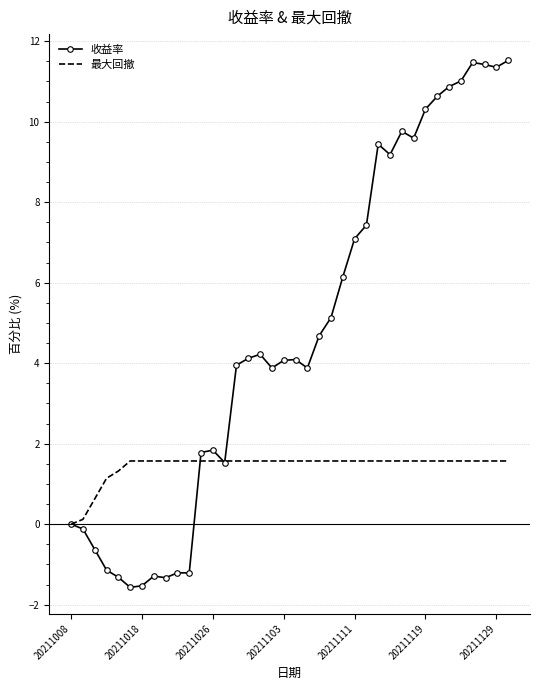

List the series in order of their peak value, highest first.

收益率, 最大回撤